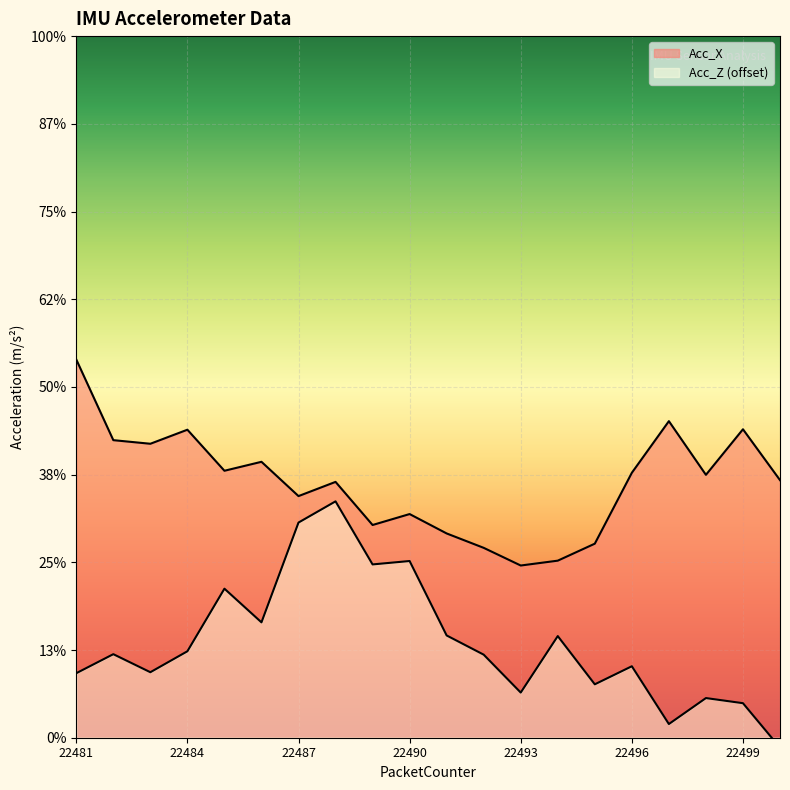

At 22499, list the series in order from smallest to largest.

Acc_Z, Acc_X